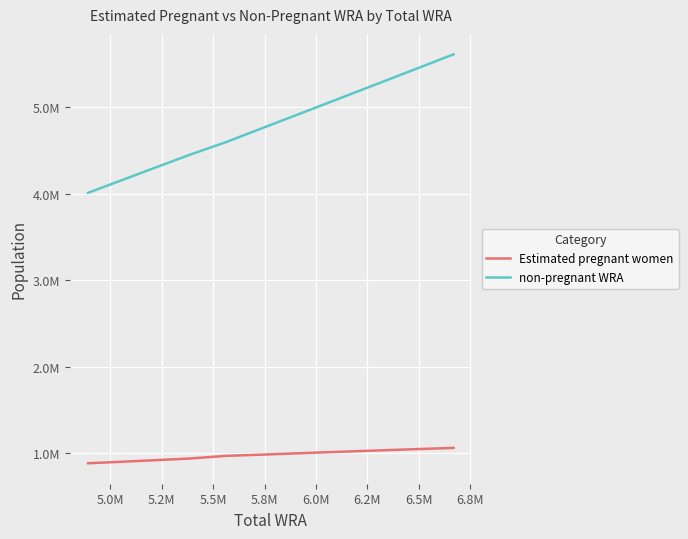

True or false: non-pregnant WRA and Estimated pregnant women intersect in this chart.

False